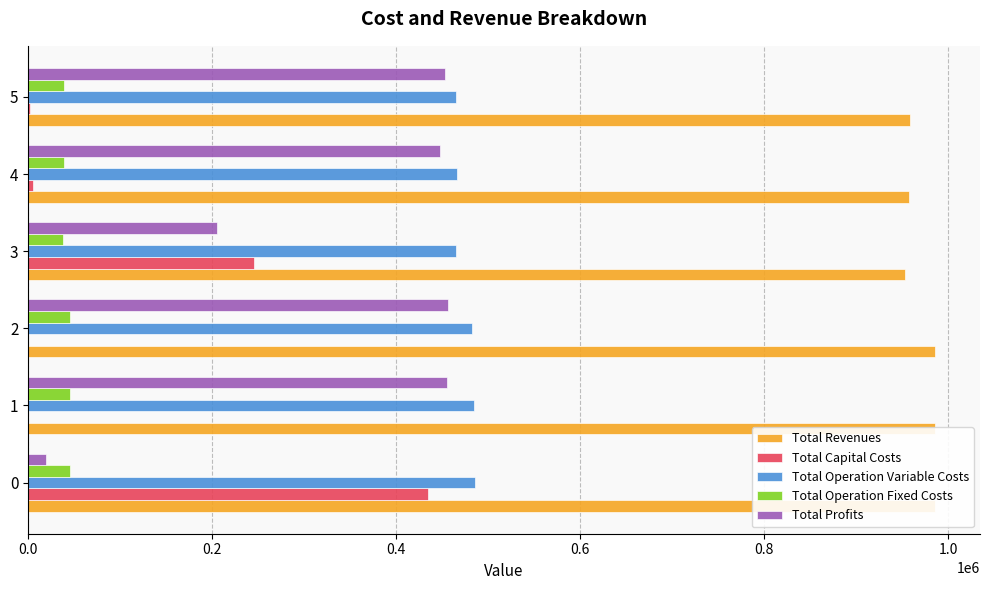

Is it true that Total Revenues equals 1601724.4 at 5?

False